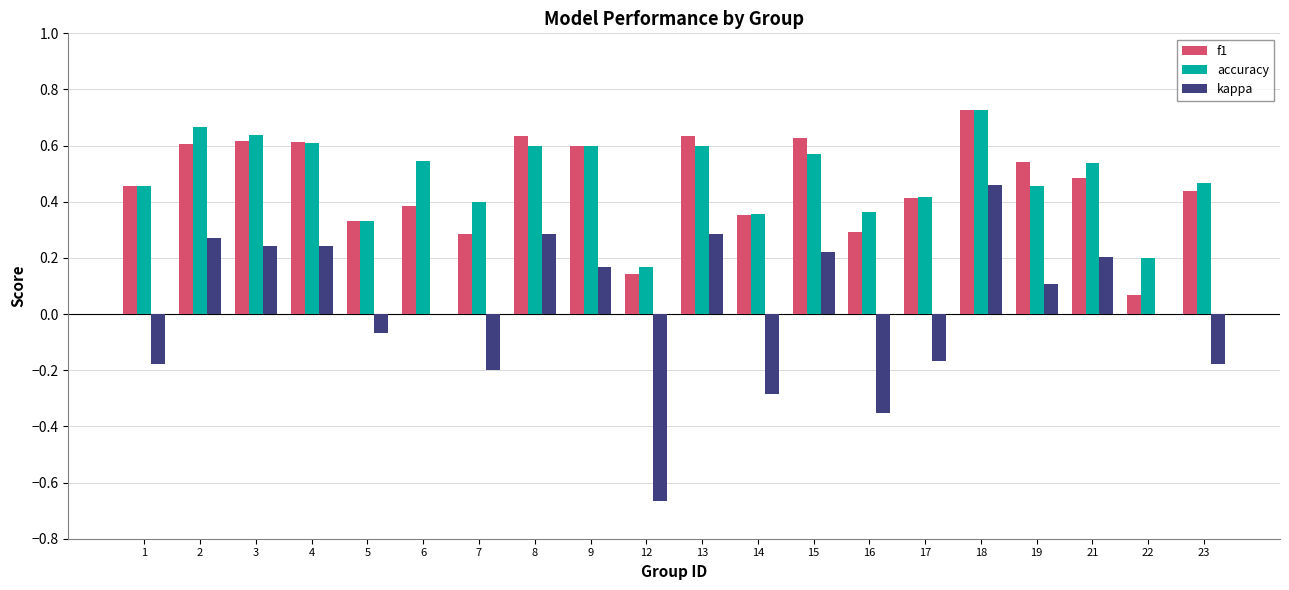

At which category is the sum across all series the highest?

18